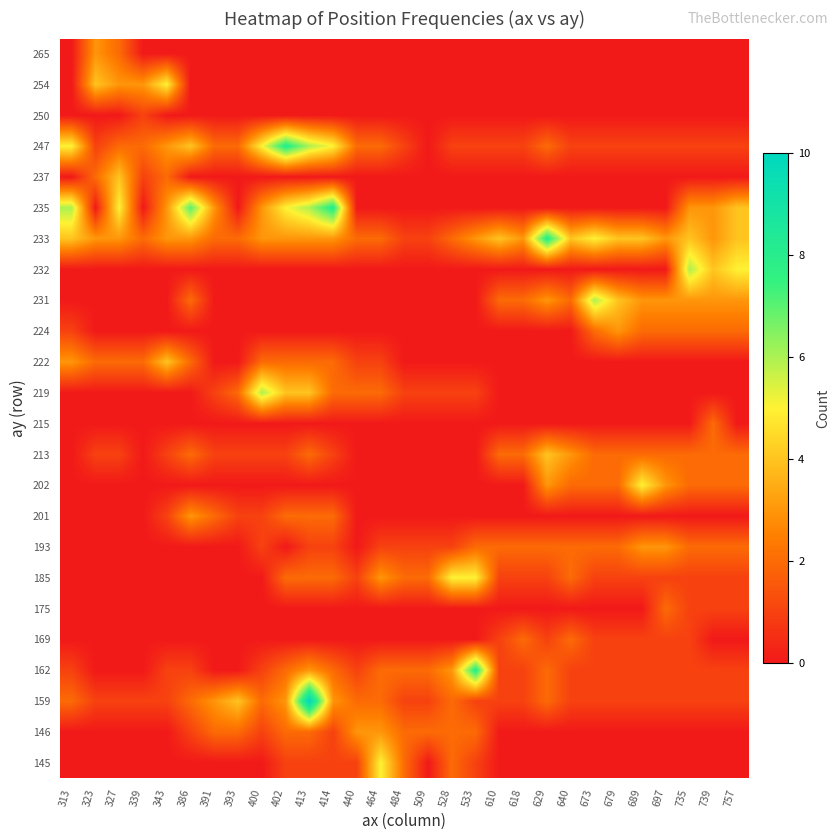

What is the total value across all series at 323?

17